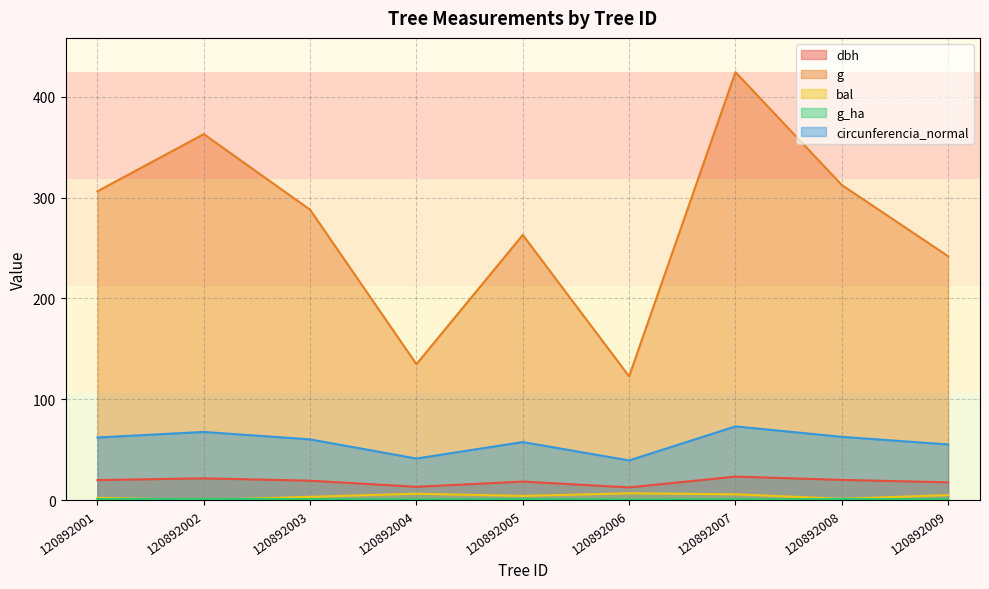

How many interior local valleys does the g series have?

2